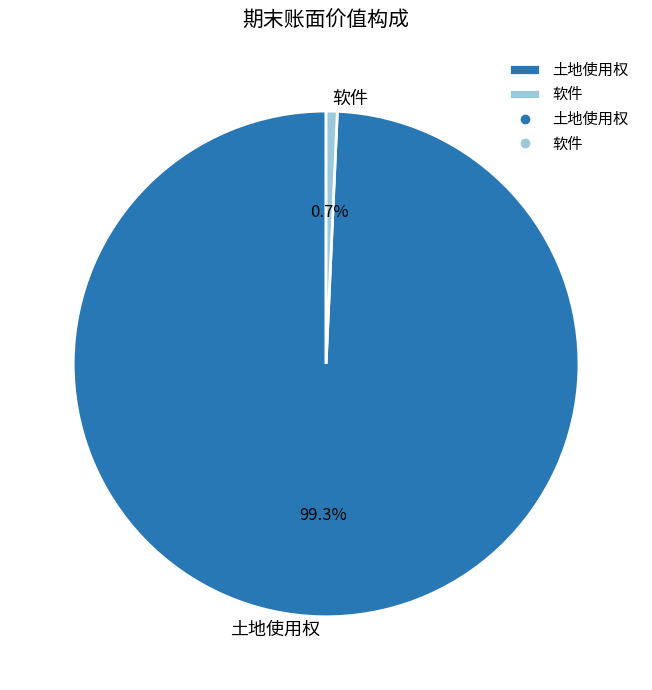

What percentage is the 软件 slice, to the nearest percent?

1%